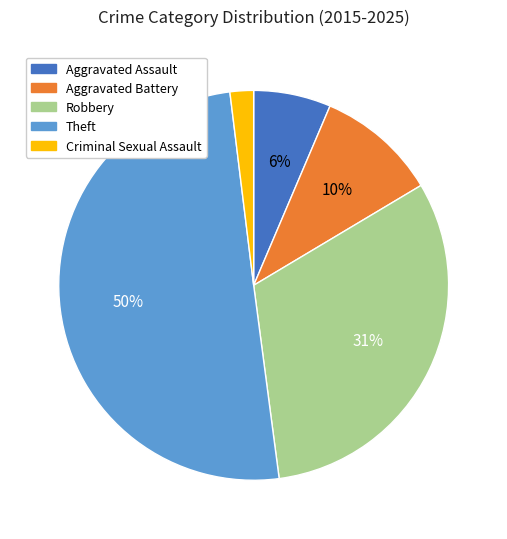

Is it true that Aggravated Assault is 6% of the pie?

True